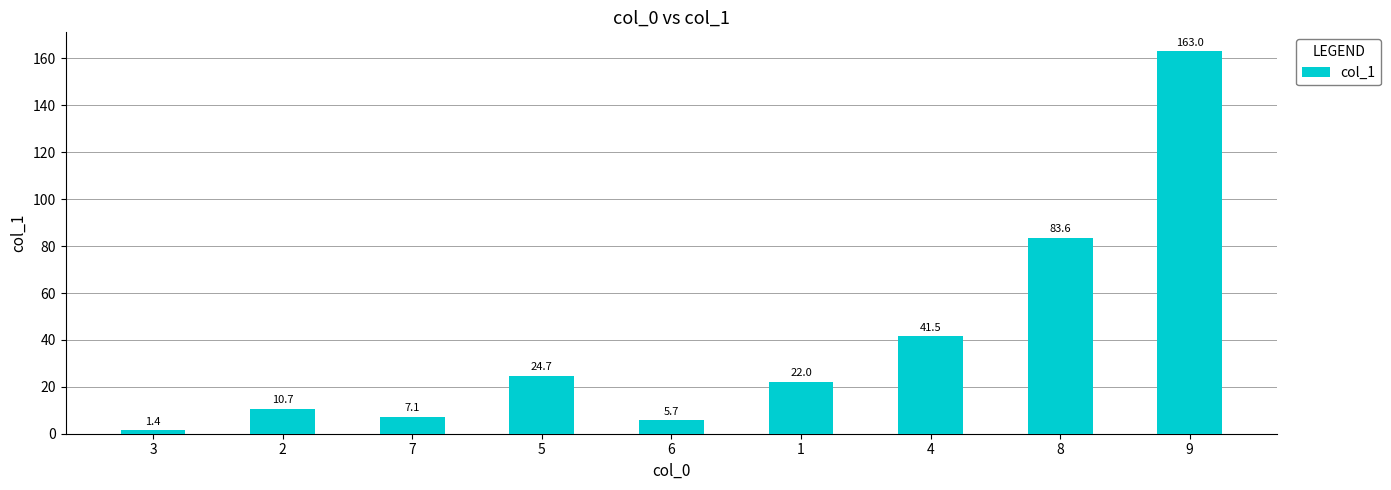

What is the smallest value displayed?

1.4